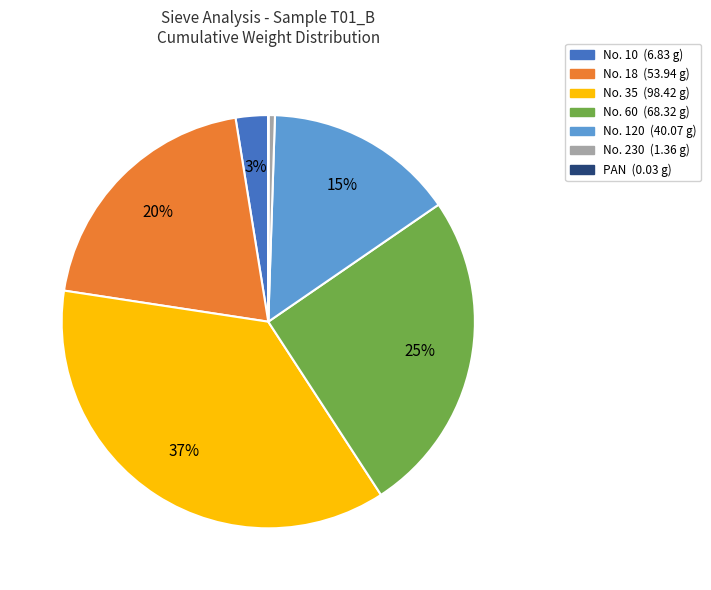

The No. 18 slice represents 1% of the pie. True or false?

False